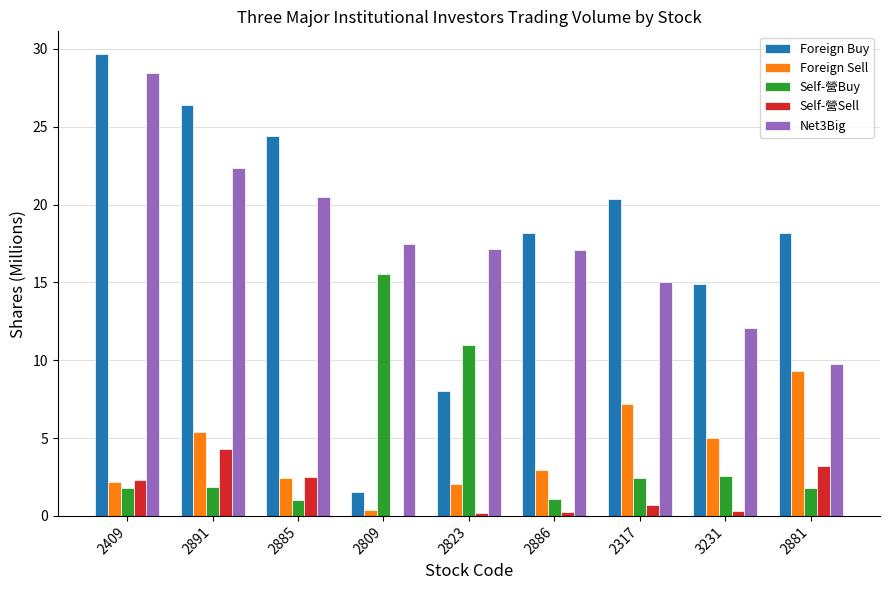

What is the average value of the Net3Big series?

17.8